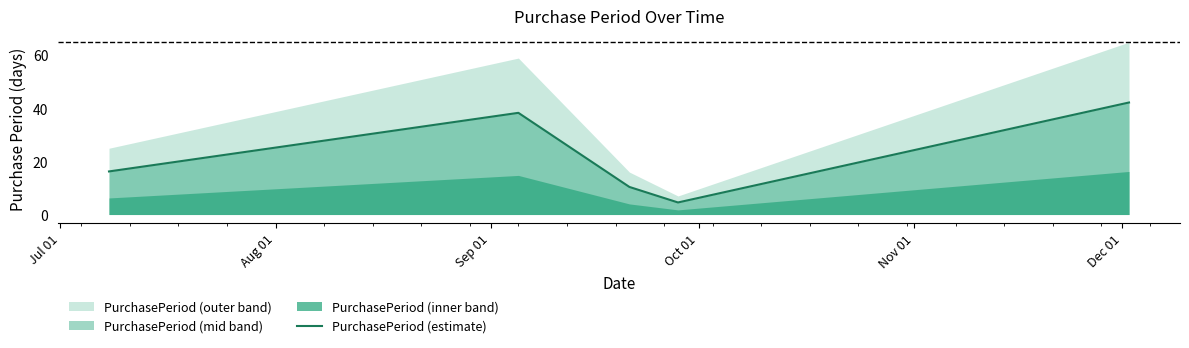

What is the label of the 2nd point from the right?

Oct 01